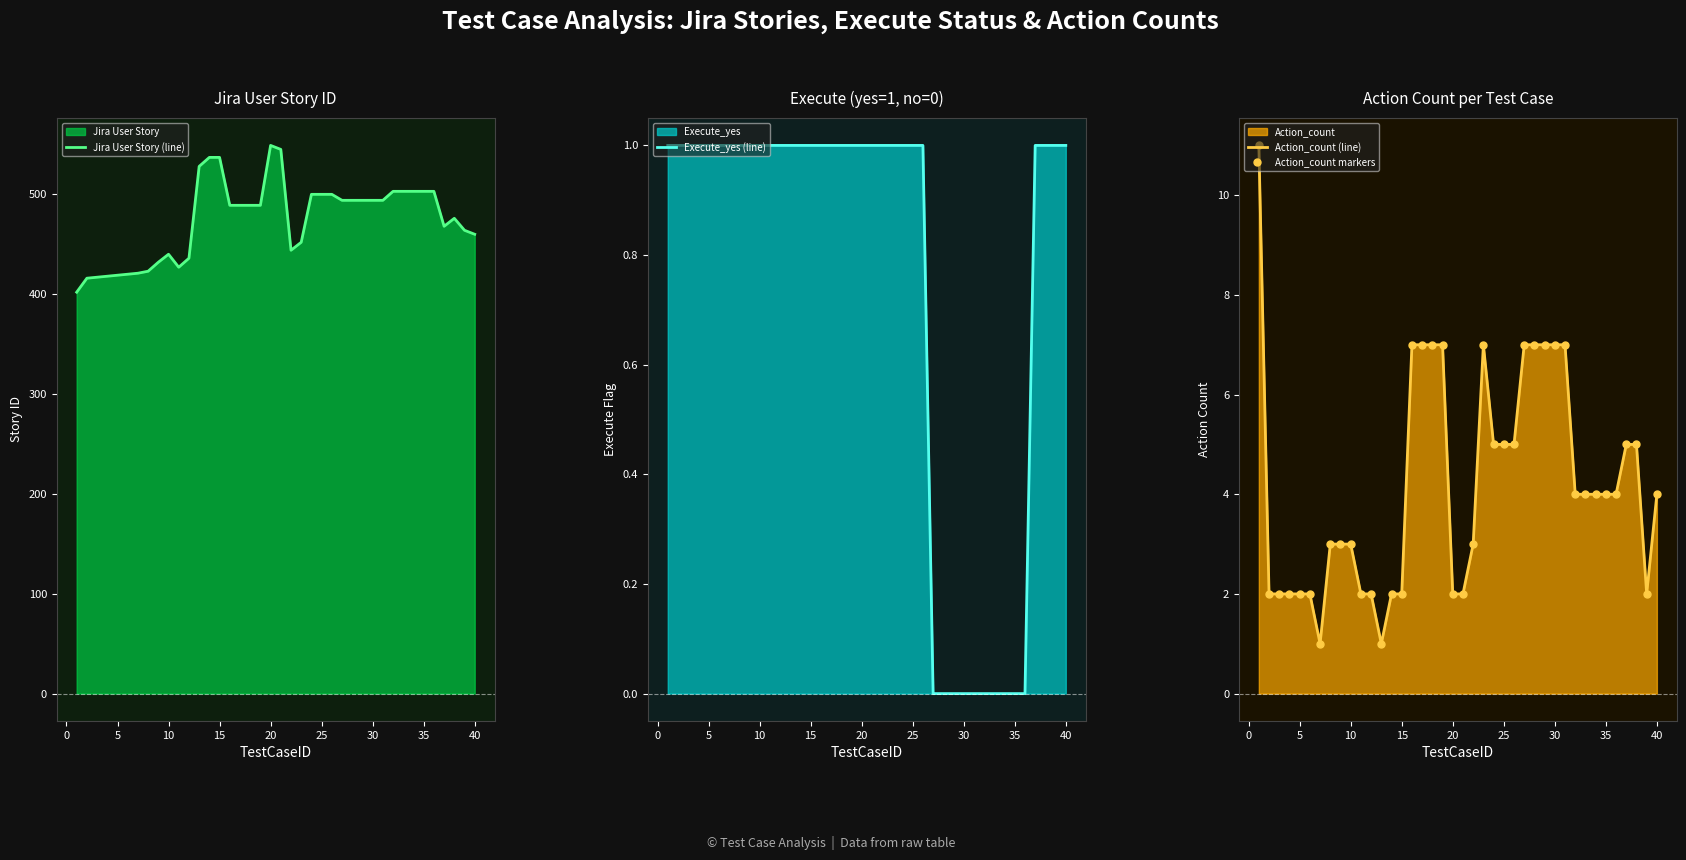

Which series has the largest total across all categories?

Jira User Story (line)